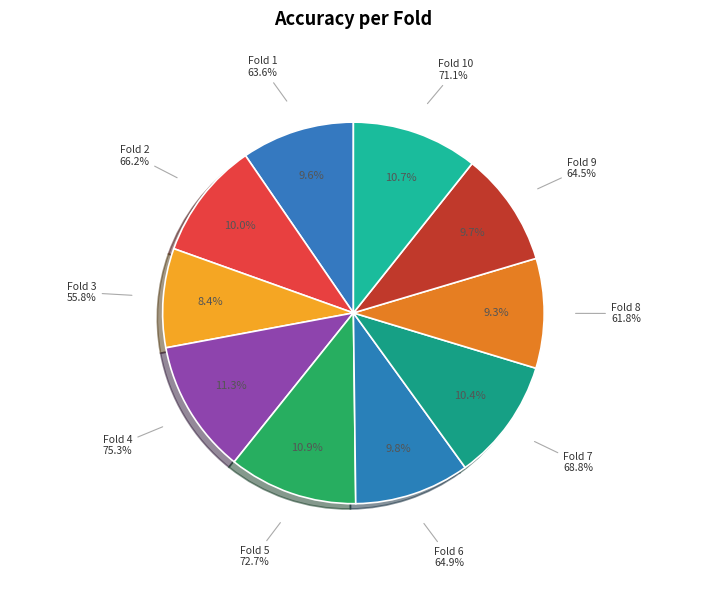

Which category has the smallest portion of the pie?

Fold 3